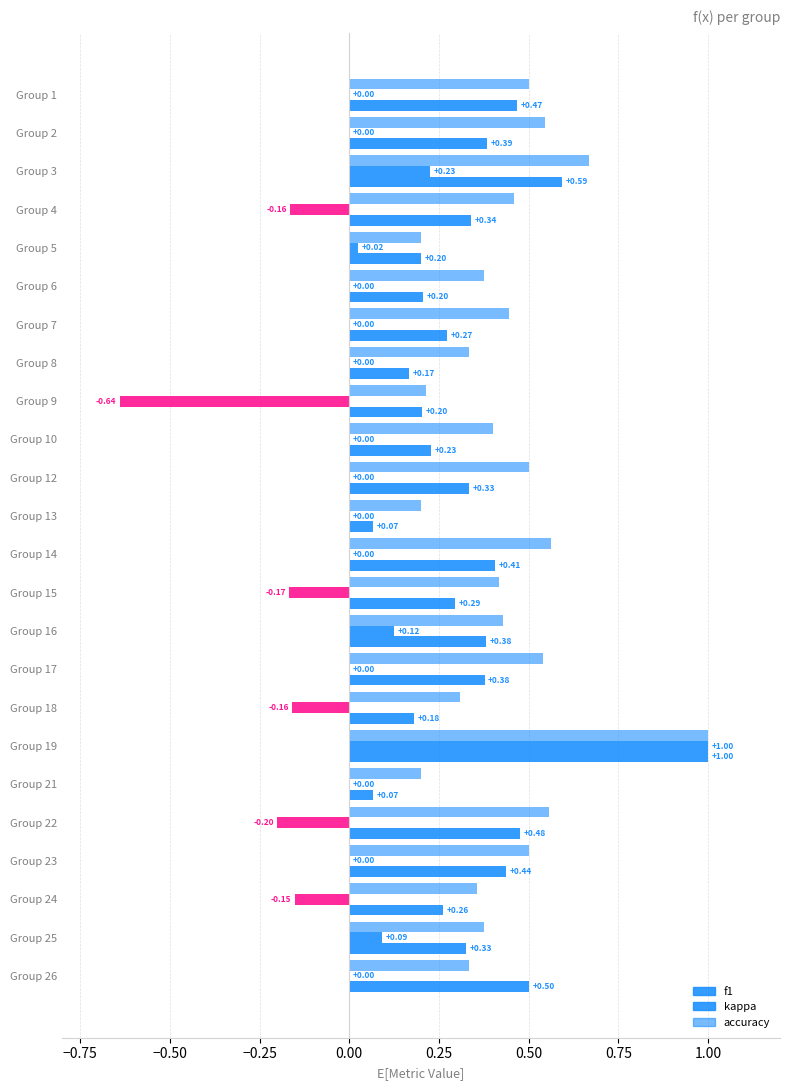

Count the number of data series in this chart.

3